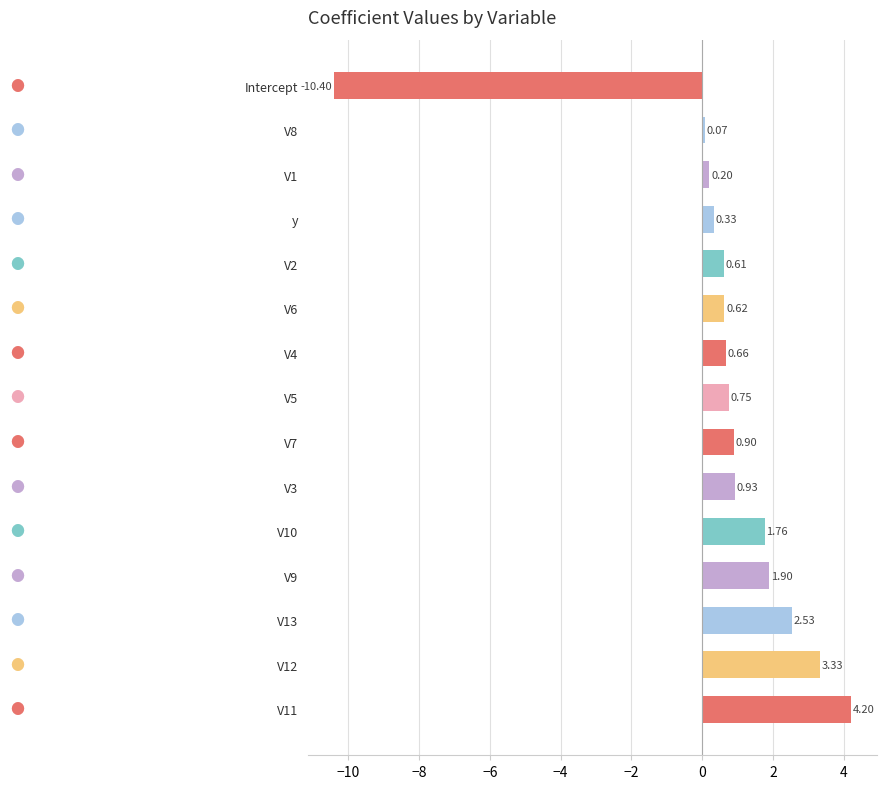

What is the sum of the values at V2 and V6?

1.2